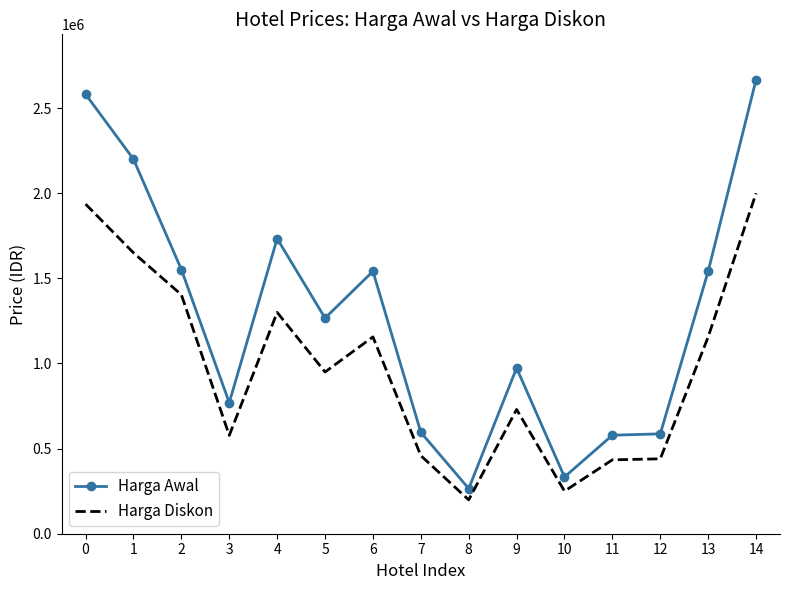

List the series in order of their peak value, highest first.

Harga Awal, Harga Diskon